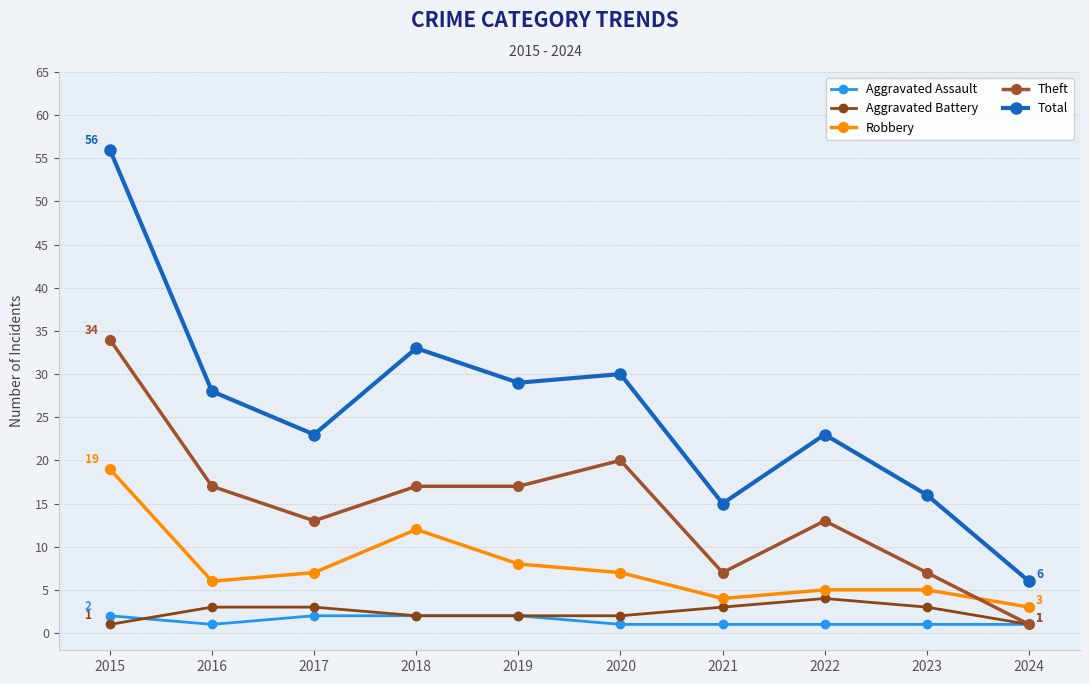

Reading left to right, transcribe all the data shown in this chart.

Aggravated Assault: 2015=2	2016=1	2017=2	2018=2	2019=2	2020=1	2021=1	2022=1	2023=1	2024=1
Aggravated Battery: 2015=1	2016=3	2017=3	2018=2	2019=2	2020=2	2021=3	2022=4	2023=3	2024=1
Robbery: 2015=19	2016=6	2017=7	2018=12	2019=8	2020=7	2021=4	2022=5	2023=5	2024=3
Theft: 2015=34	2016=17	2017=13	2018=17	2019=17	2020=20	2021=7	2022=13	2023=7	2024=1
Total: 2015=56	2016=28	2017=23	2018=33	2019=29	2020=30	2021=15	2022=23	2023=16	2024=6